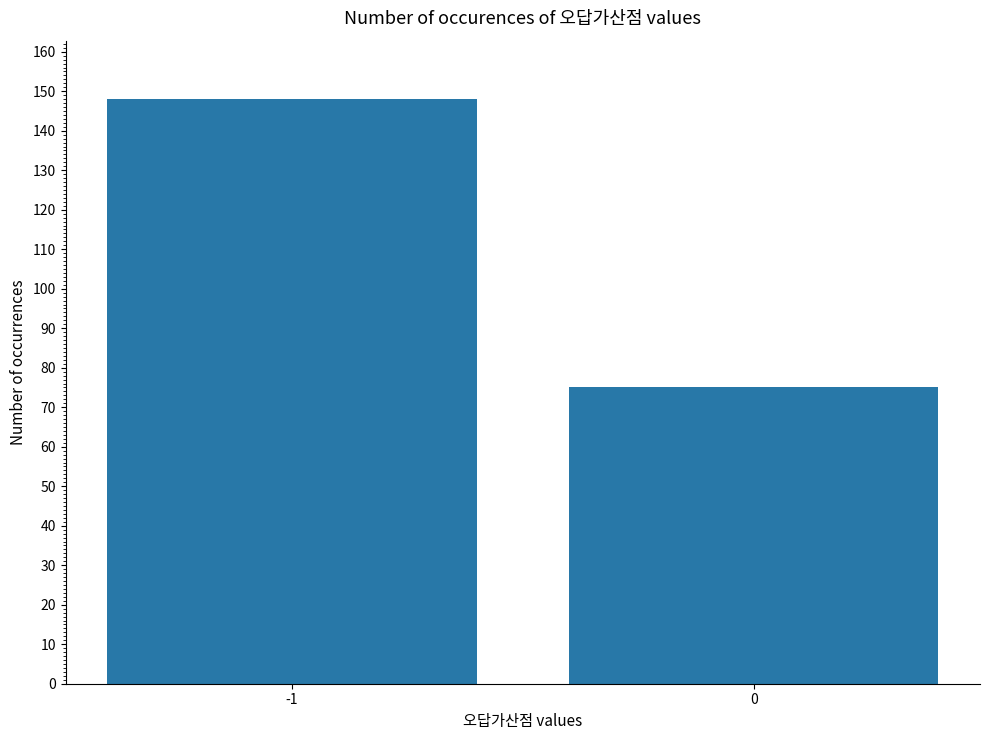

List the labels in order of value, largest first.

-1, 0